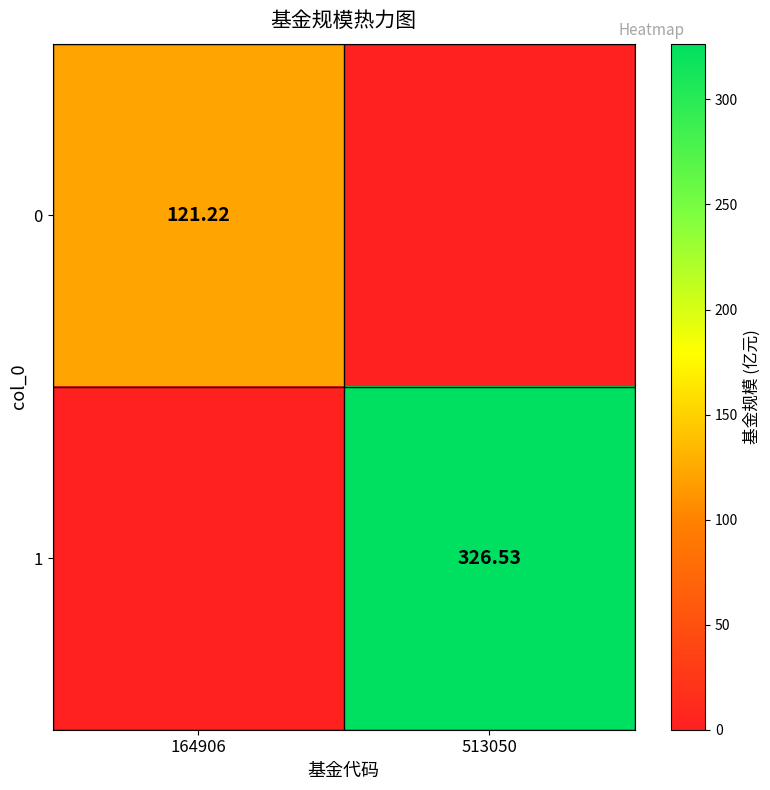

List the series in order of their peak value, highest first.

1, 0